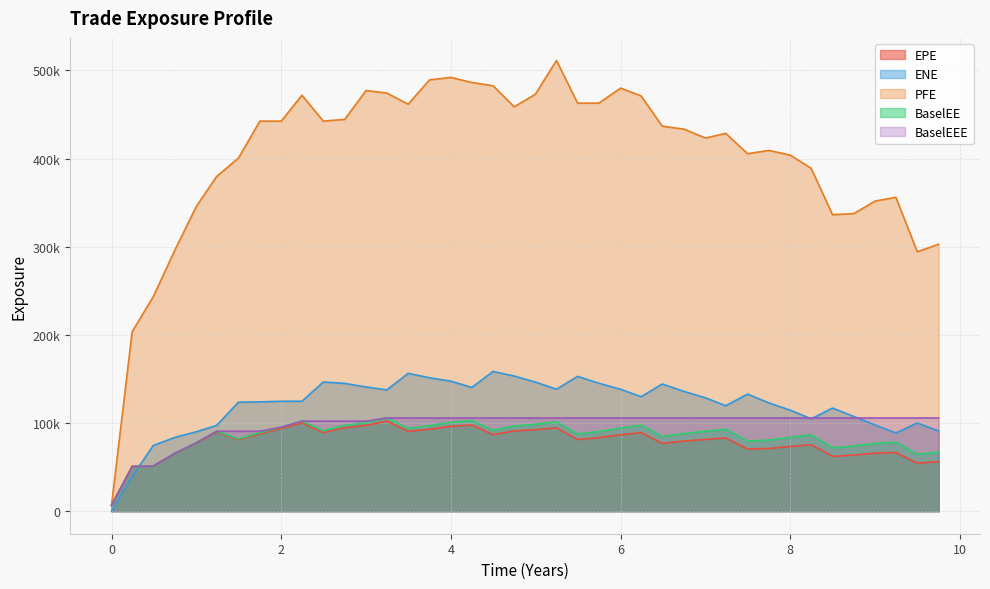

Between 4.99475 and 5.49338, which series saw the biggest shift?

EPE